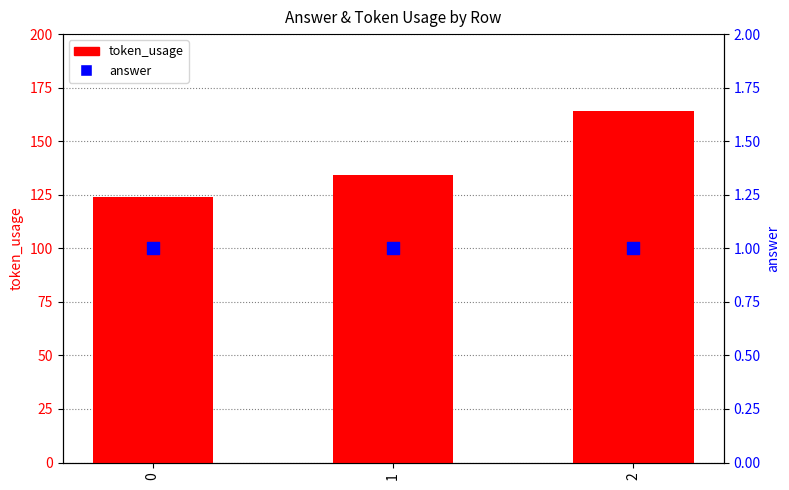

At which category is the sum across all series the highest?

2